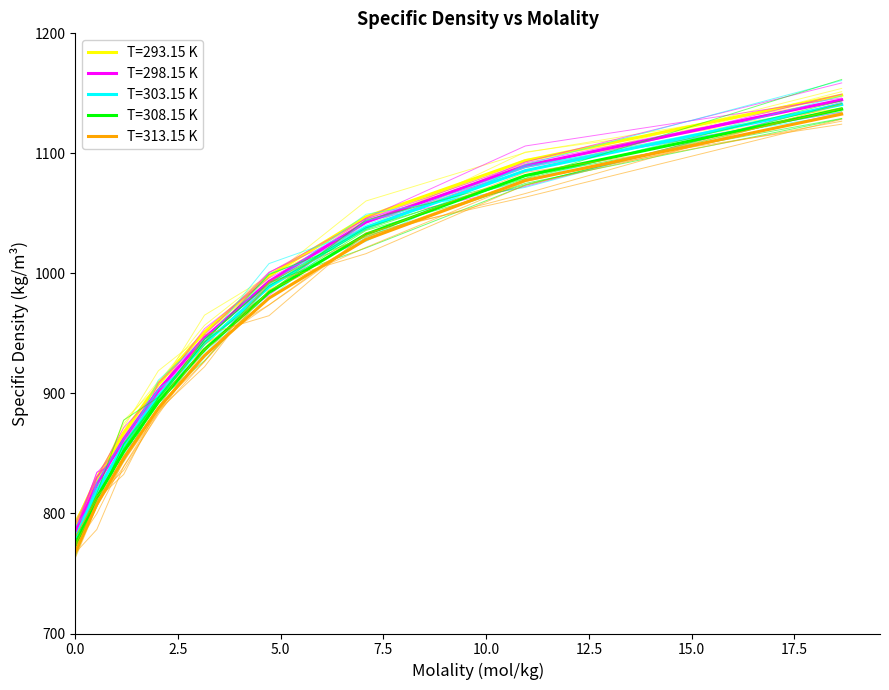

What is the highest value of the T=303.15 K series?

1140.7